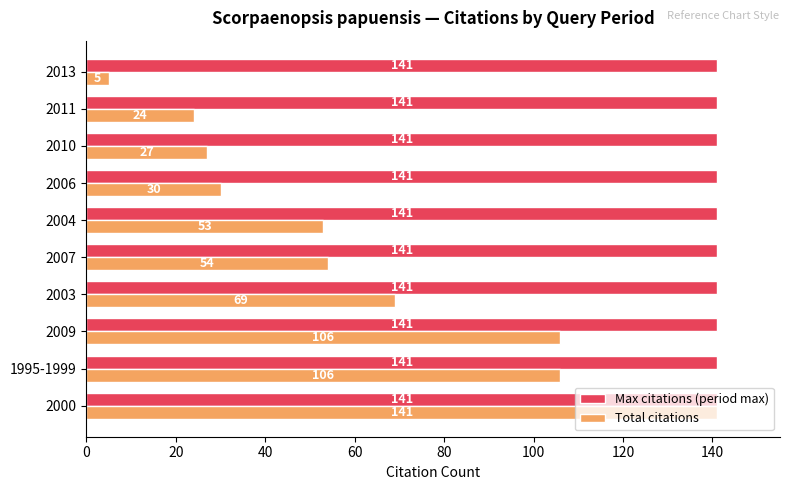

Rank the series at 2006 from highest to lowest value.

Max citations (period max), Total citations